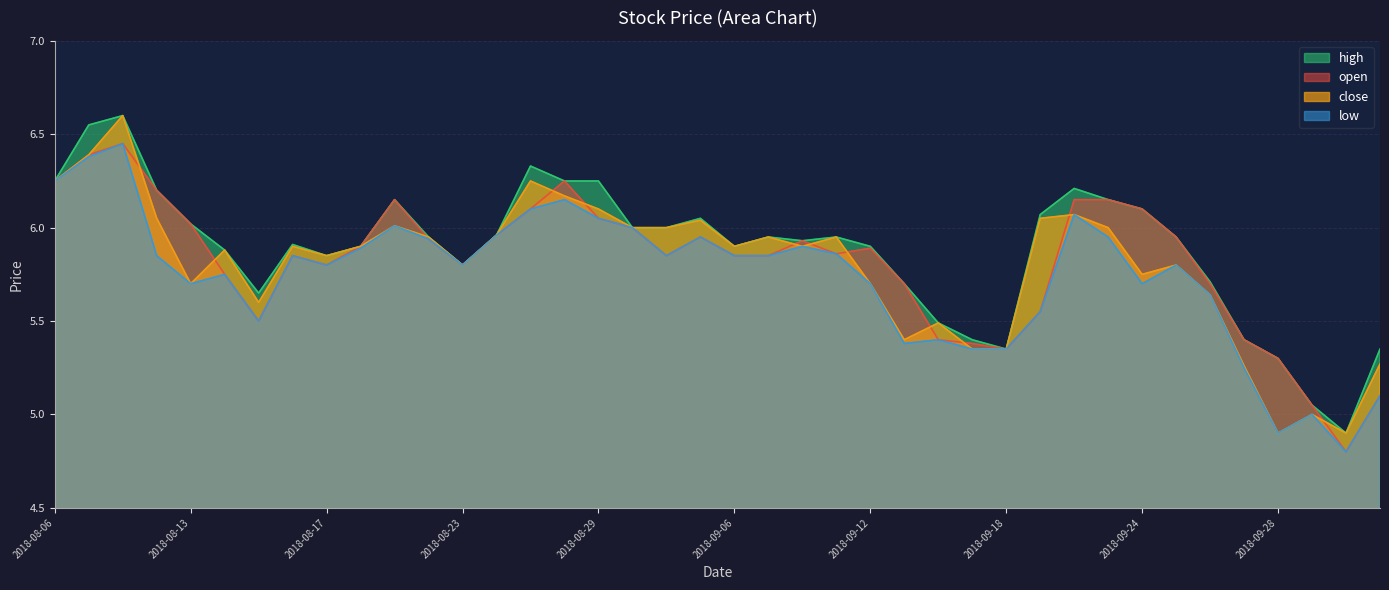

Does the chart display data point markers on the line(s)?

No